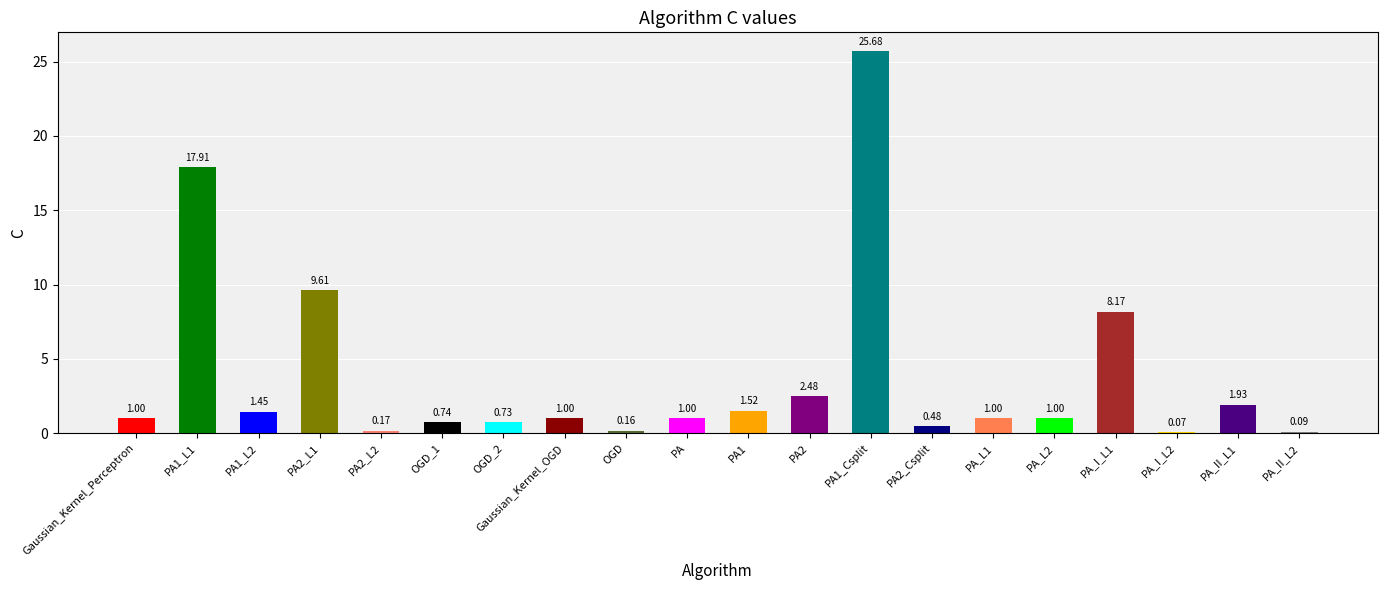

Which has a higher value, PA1_L1 or PA2_L2?

PA1_L1